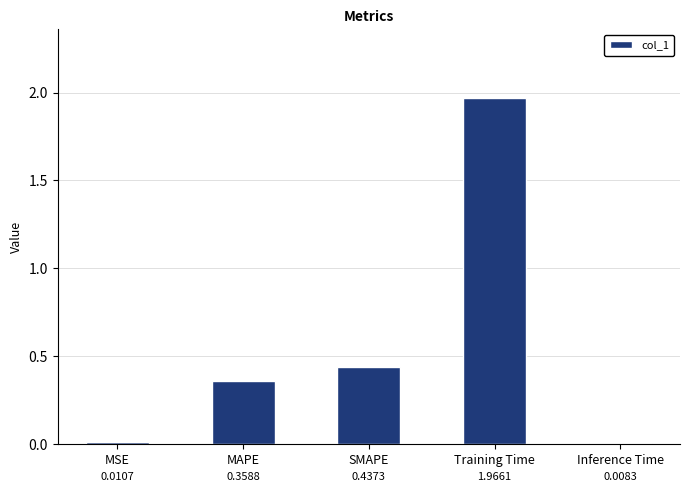

Which label corresponds to the largest value in the chart?

Training Time